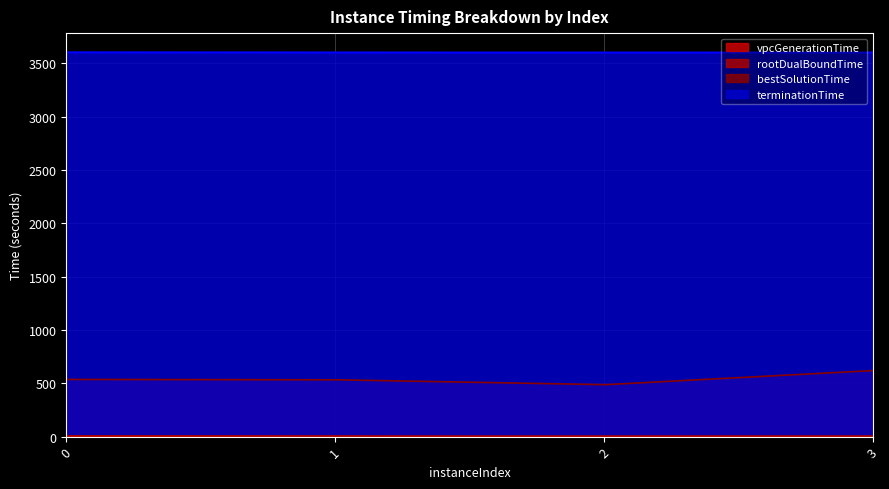

What is the value of the vpcGenerationTime point at the 1st from the left?

2.2